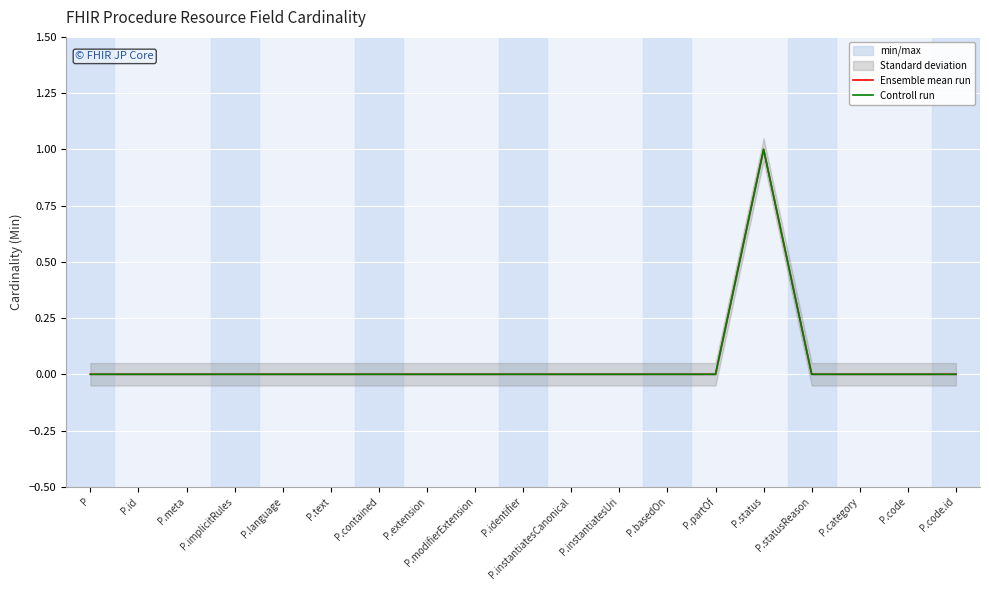

Rank the series at P.identifier from highest to lowest value.

Ensemble mean run, Controll run